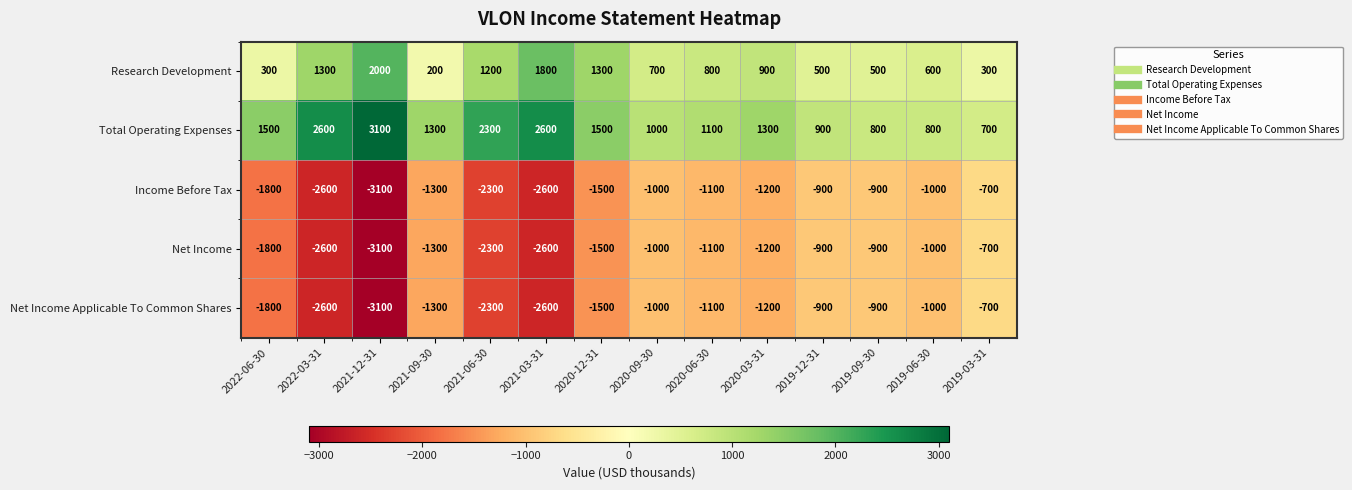

What is the difference between the highest and lowest values at 2021-03-31?

5200